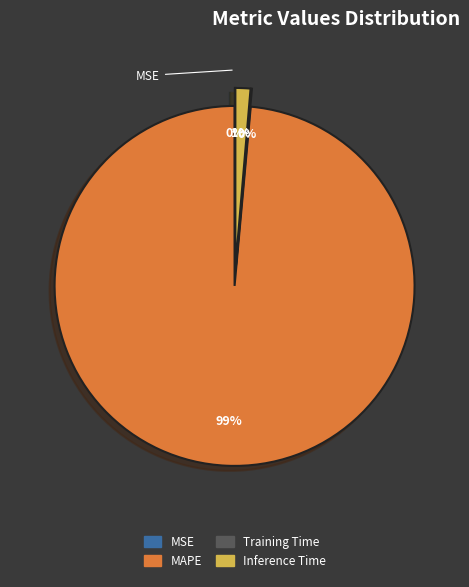

Is the sum of MSE and Inference Time greater than half?

No